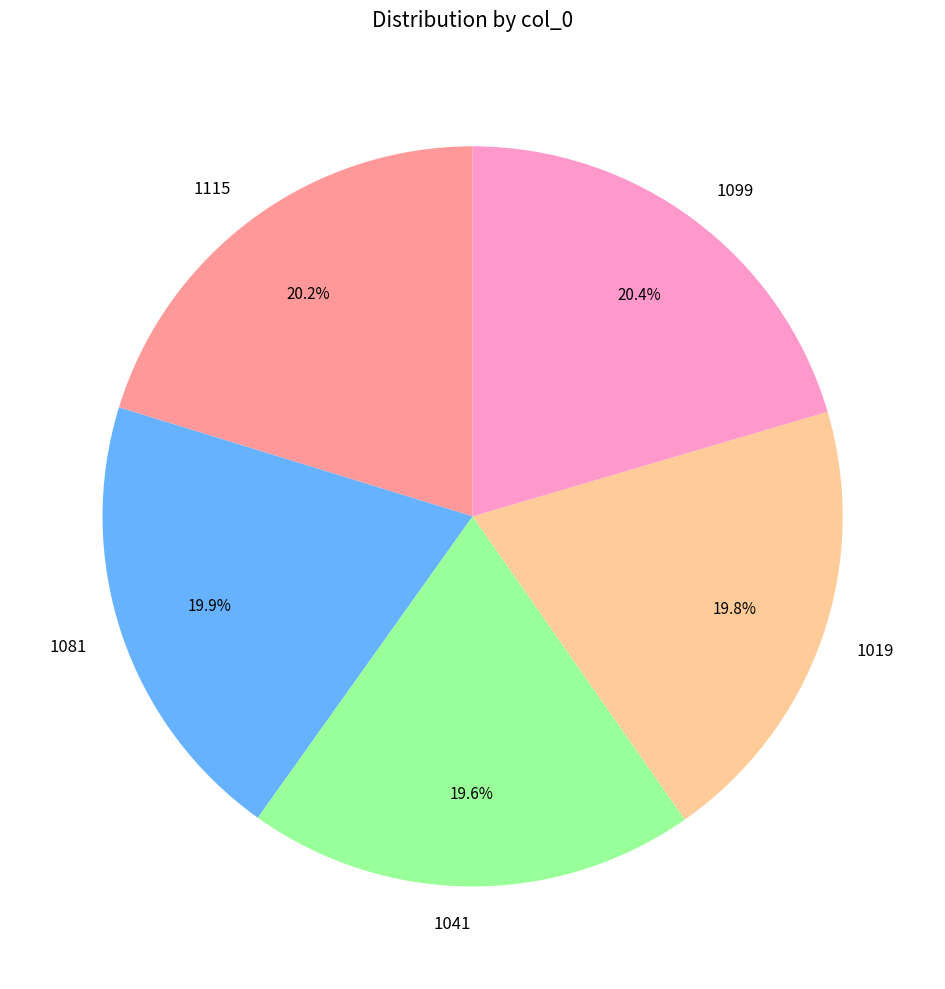

What percentage is the 1019 slice, to the nearest percent?

20%